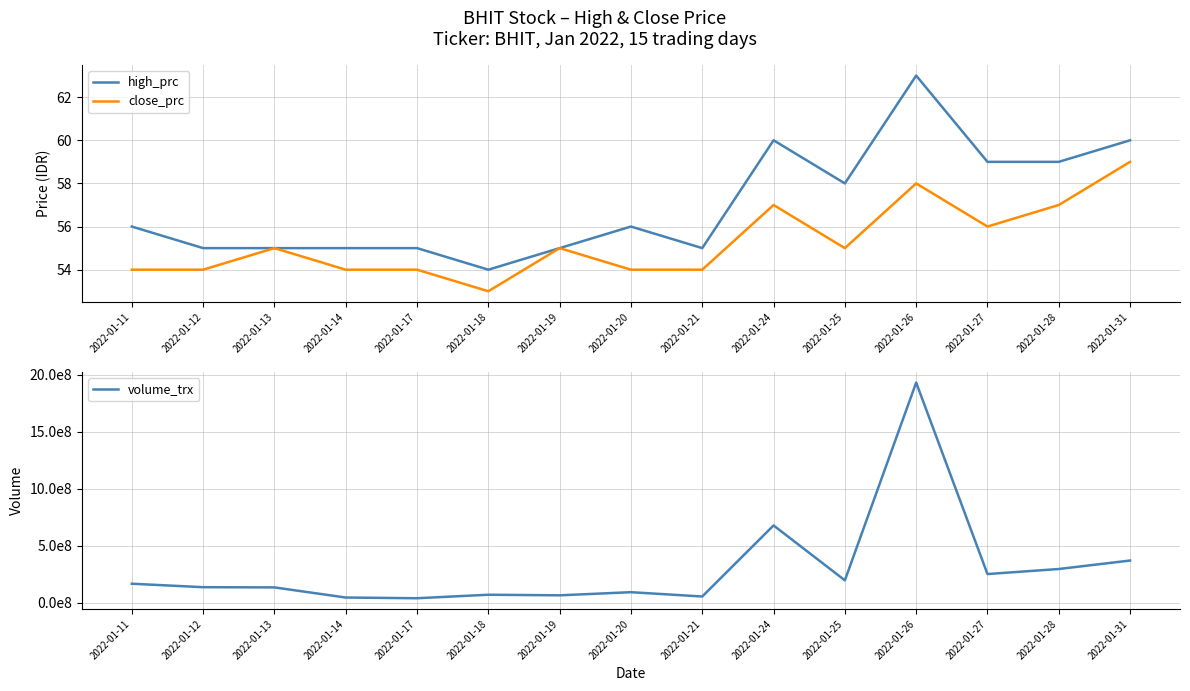

At which category does close_prc reach its first local peak?

2022-01-13